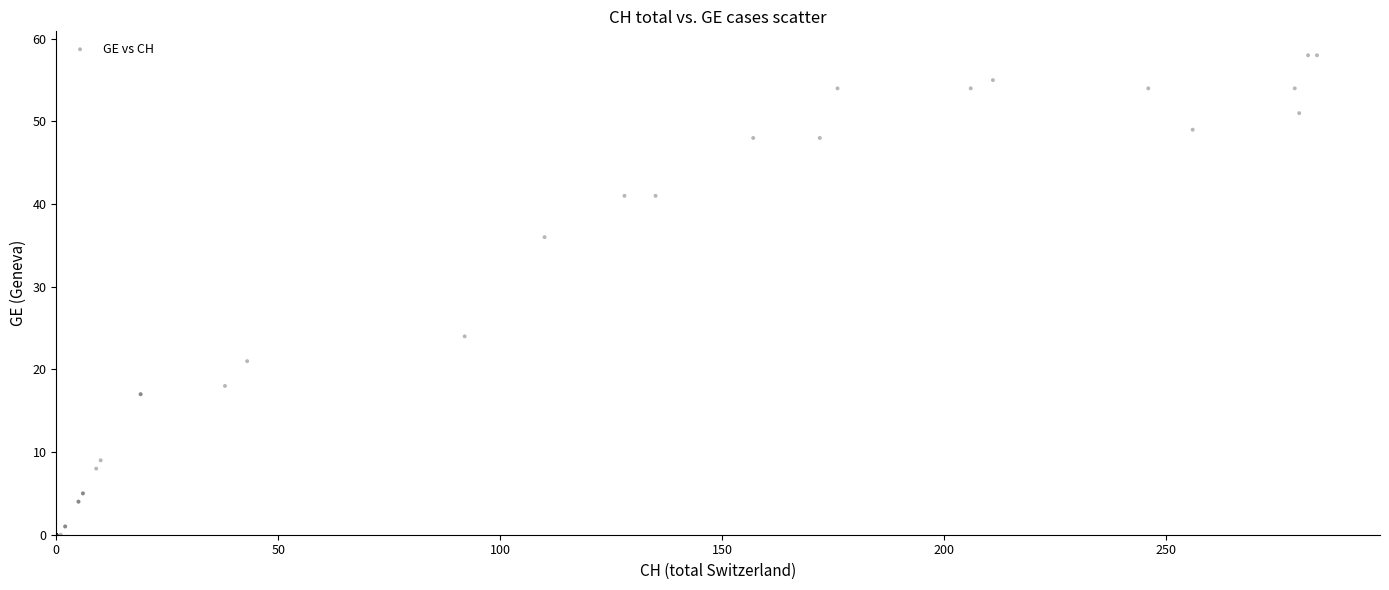

What Y value in the scatter plot is closest to 29?

24